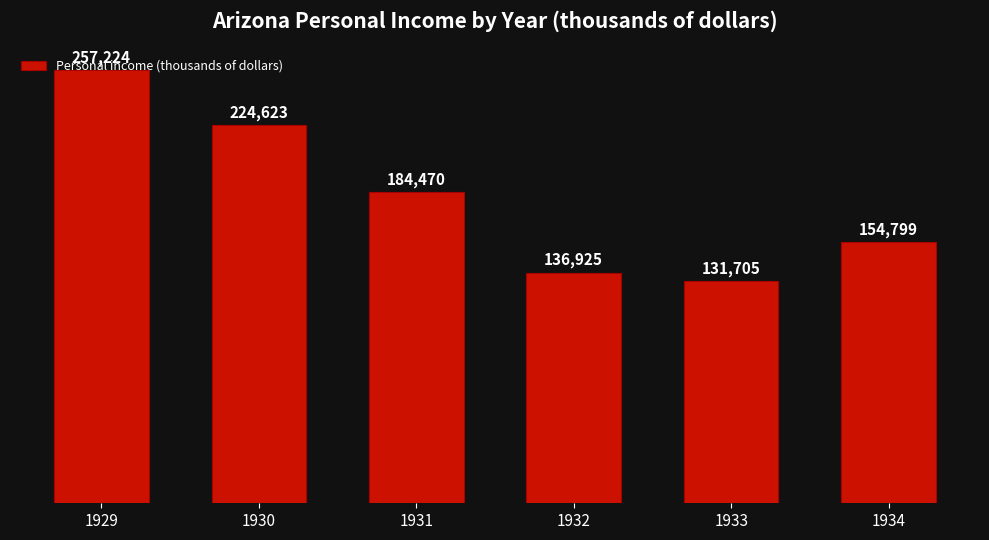

List the labels in order of value, largest first.

1929, 1930, 1931, 1934, 1932, 1933